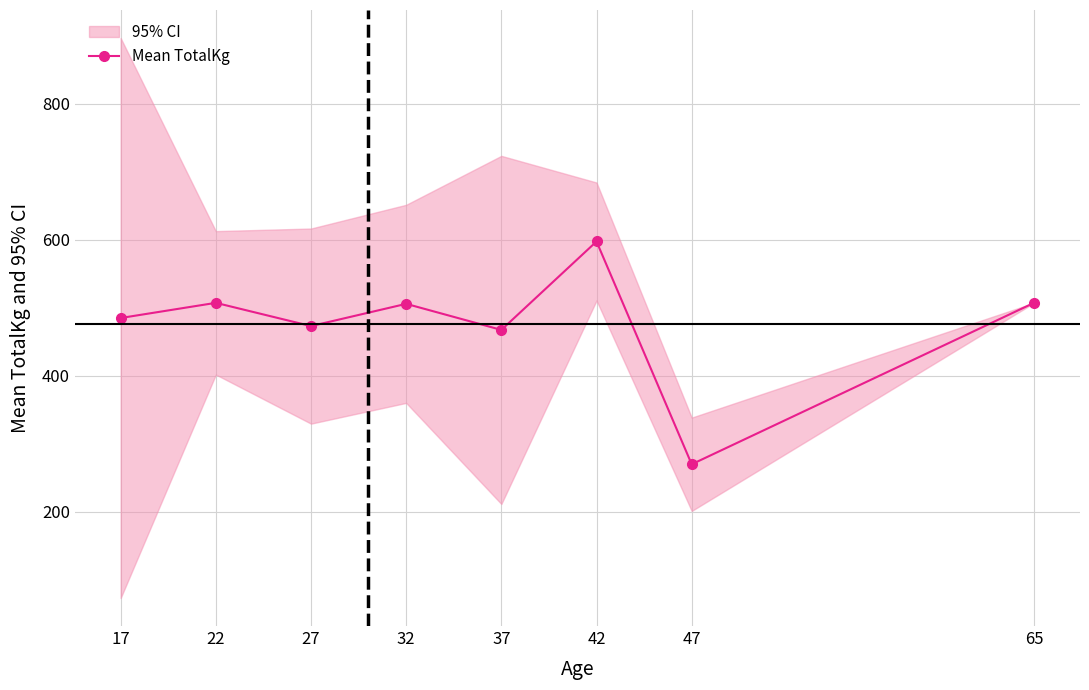

Approximately how many times larger is the value at 47 compared to 22?

0.5